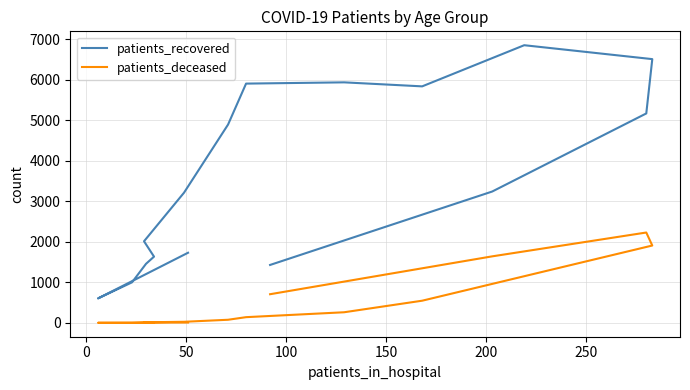

What is the average value of the patients_deceased series?

547